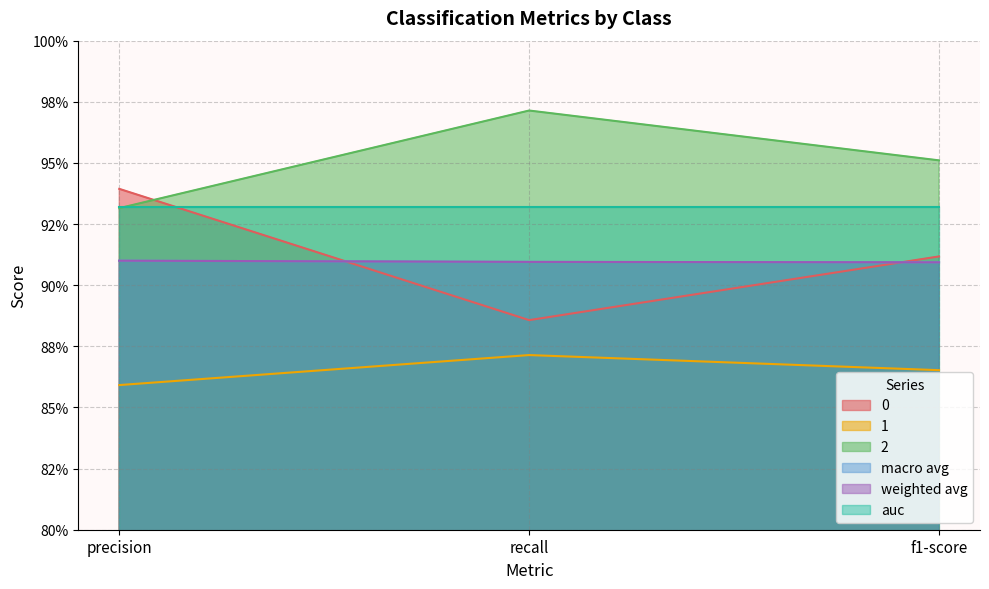

What is the sum of the weighted avg values at precision and recall?

1.8